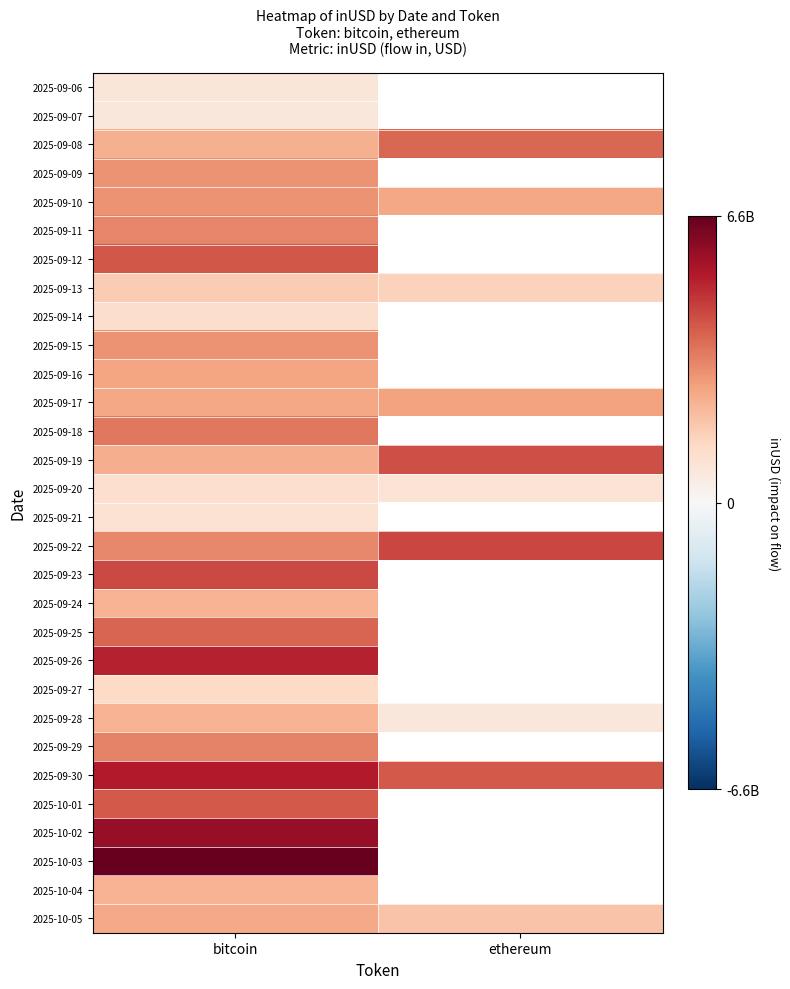

Where does the 2025-09-30 series first go above 5222012348?

bitcoin